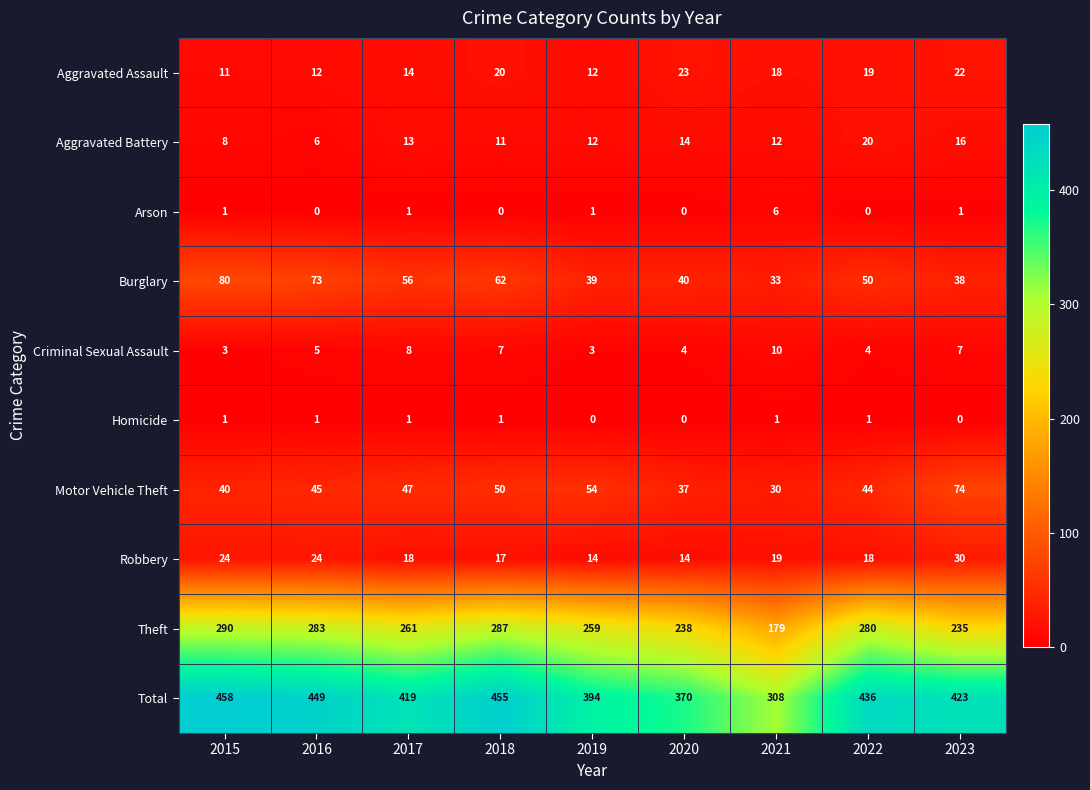

What is the total value across all series at 2018?

910